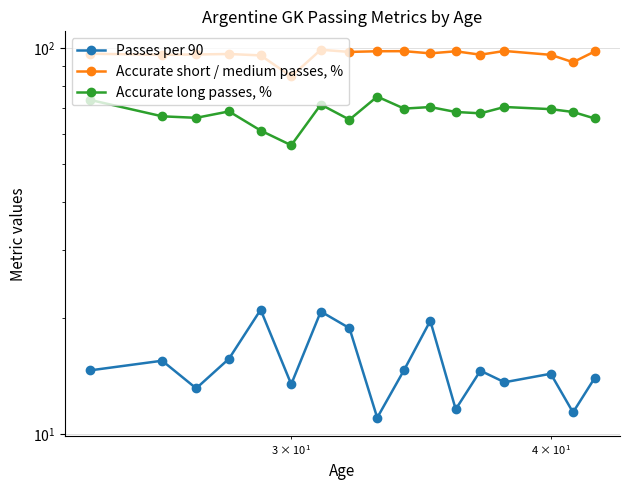

True or false: Accurate short / medium passes, % has a value of 34.2 at 5.

False